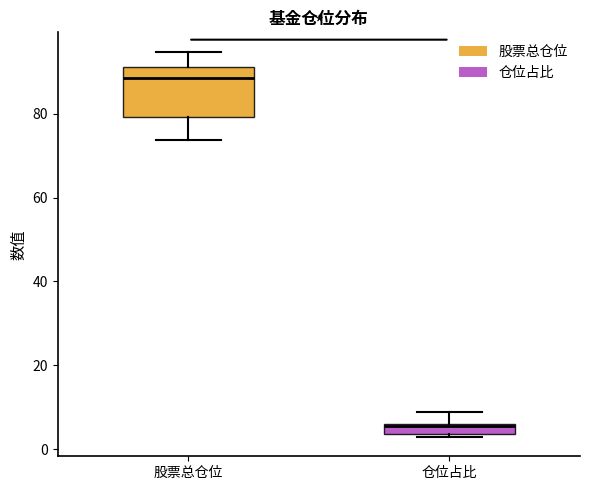

Where is the lower edge of the box for 仓位占比 on the y-axis? The values are not printed on the chart, so give them approximately, as read against the axis.

4